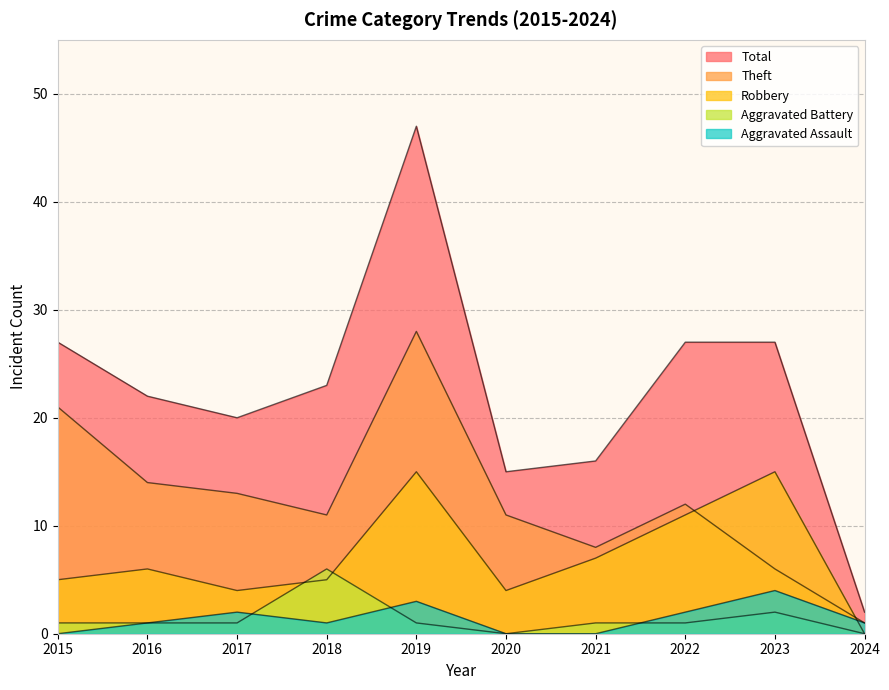

How many series are shown in this chart?

5